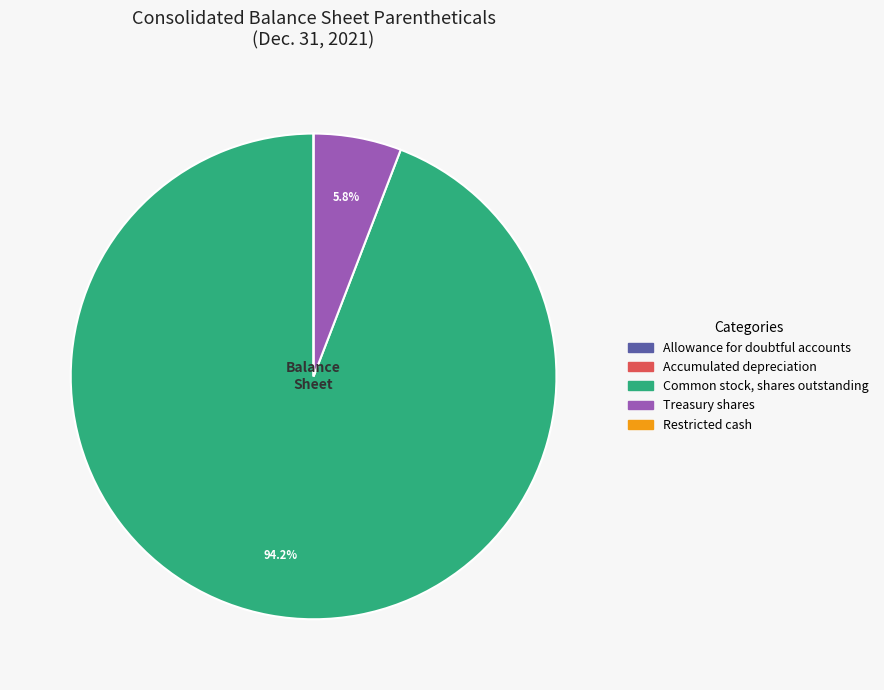

Which slice is the largest?

Common stock, shares outstanding